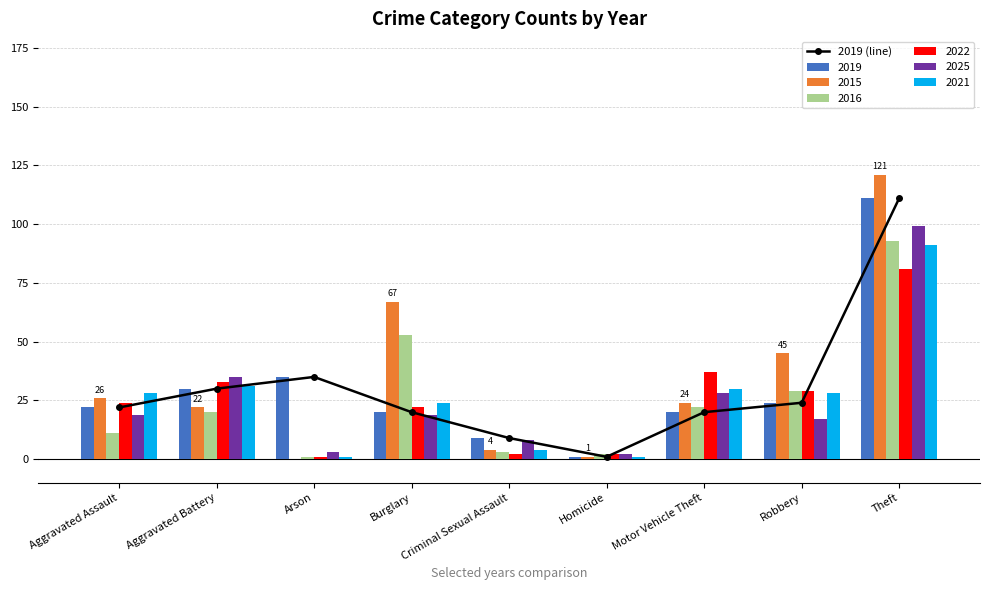

Which has a higher value, Criminal Sexual Assault or Motor Vehicle Theft?

Motor Vehicle Theft